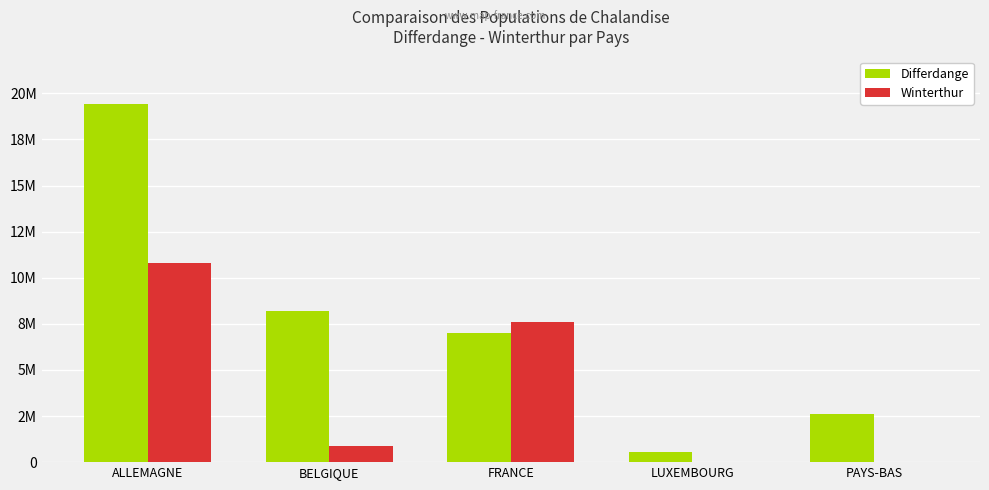

Are the bars horizontal?

No